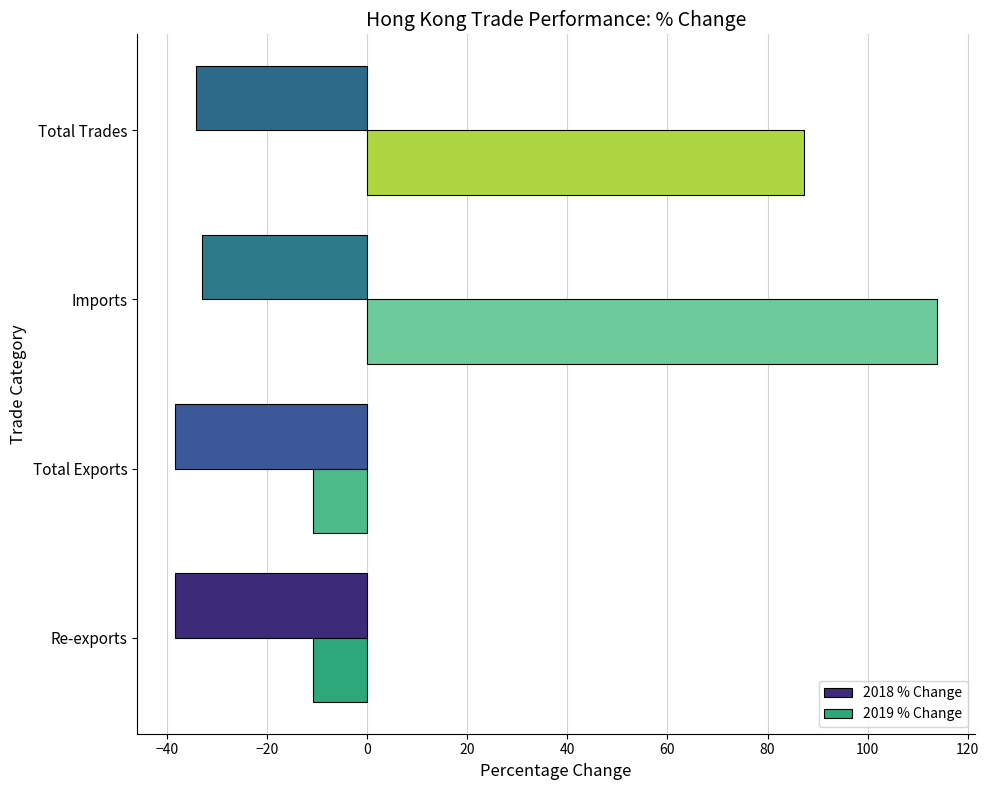

What are all the series names shown in the legend?

2018 % Change, 2019 % Change